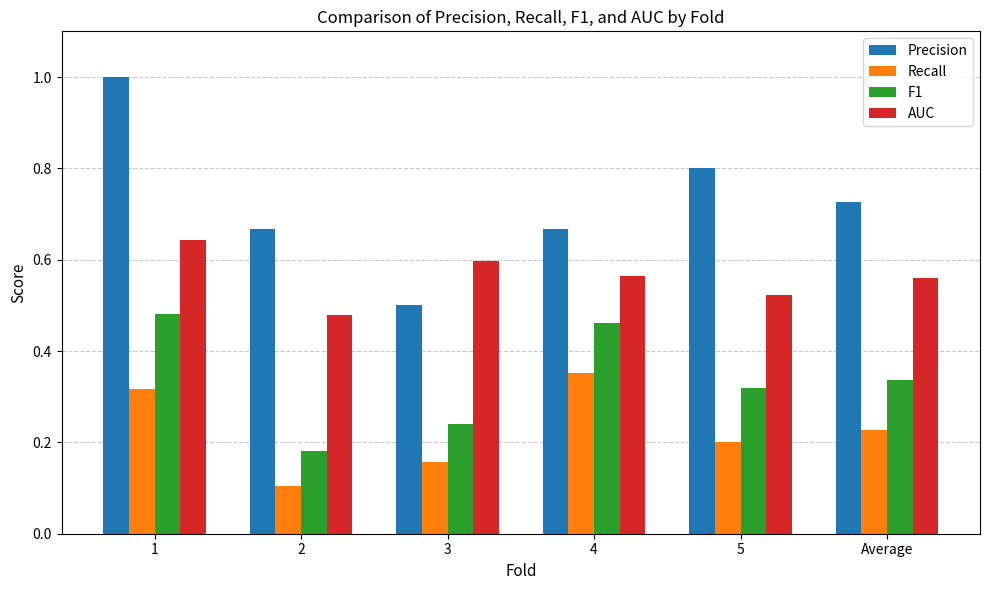

Which category has the highest value in the Recall series?

4